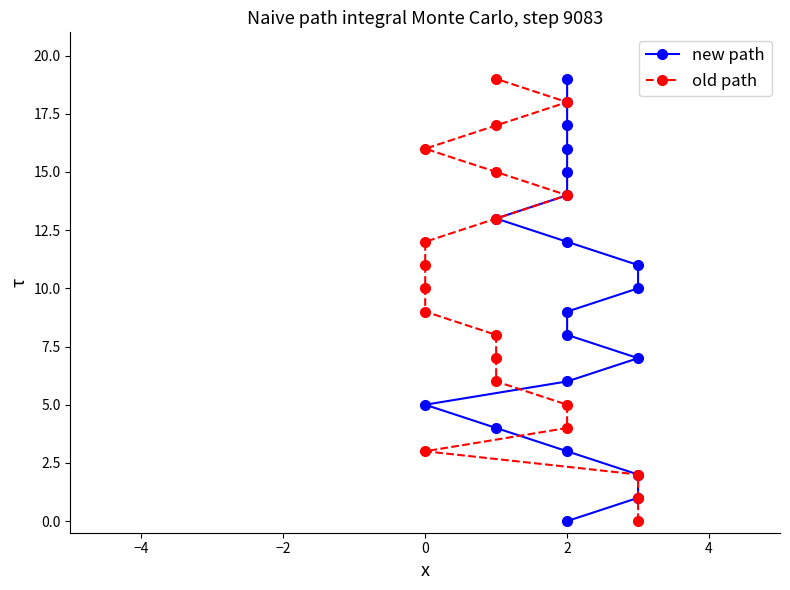

What is the approximate value of old path at 0?

3